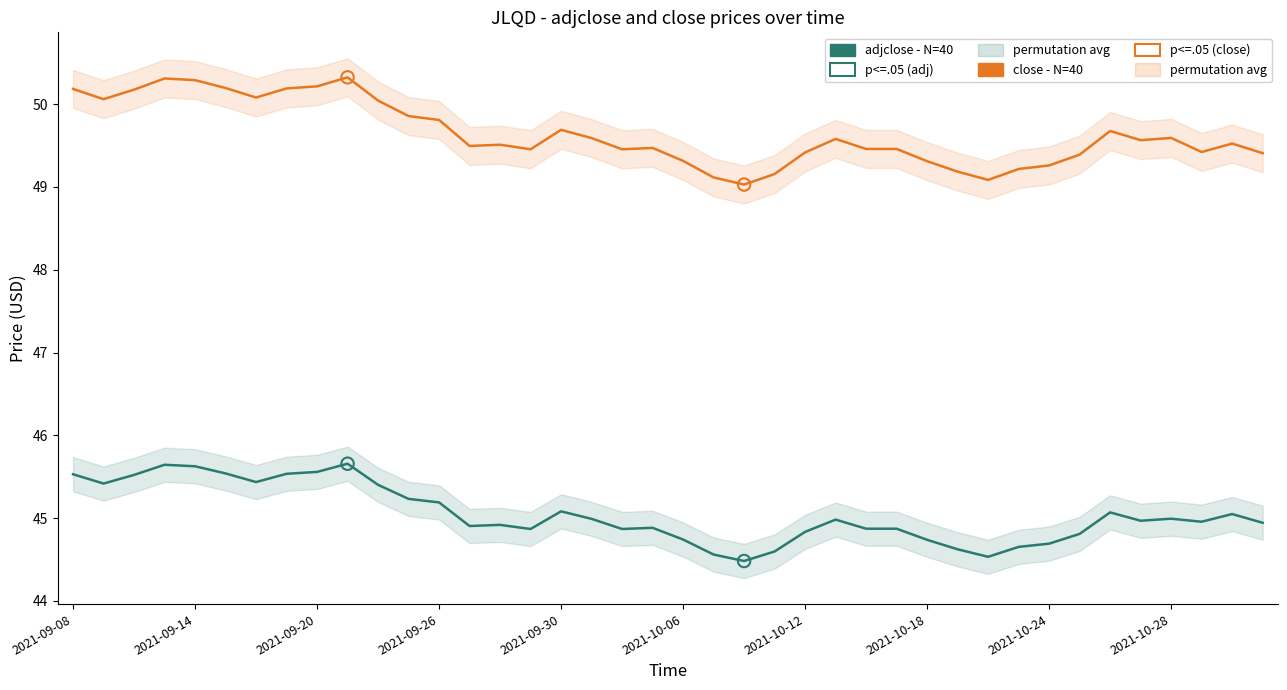

Which series has the largest total across all categories?

close